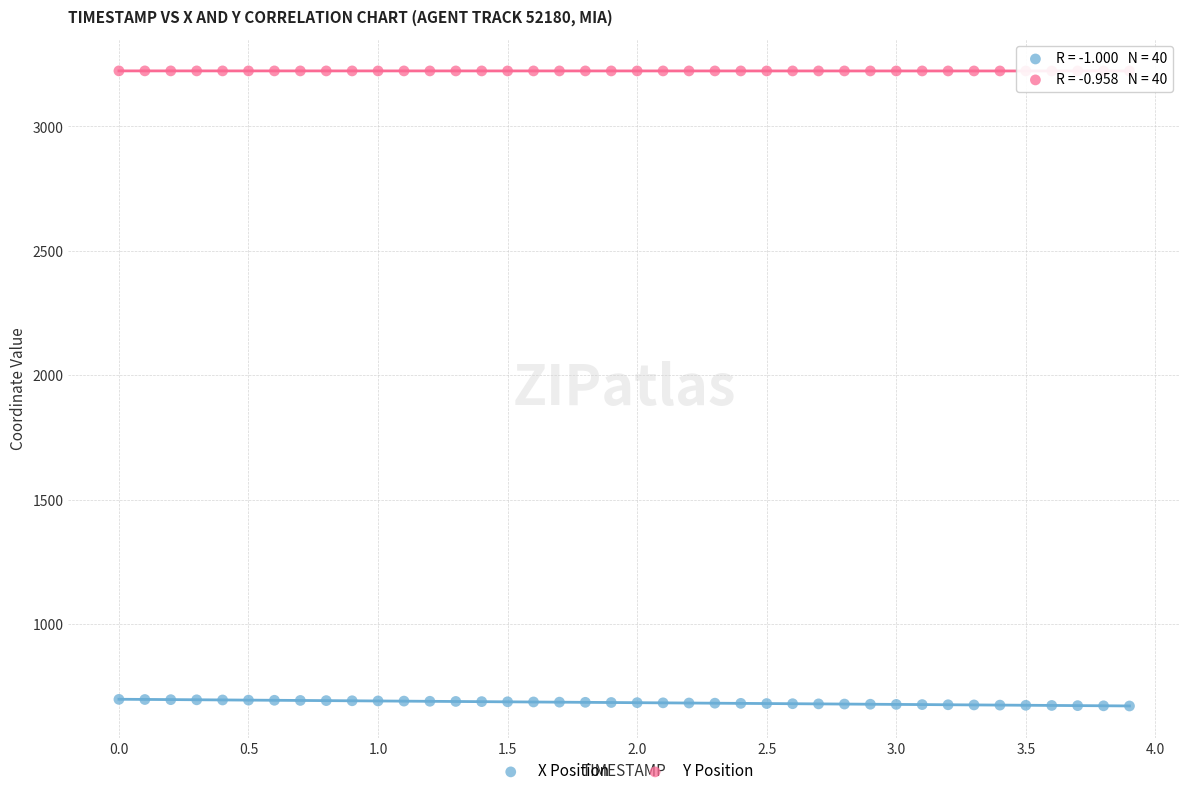

Across all data points, what is the range of X values (max minus min)?

3.9